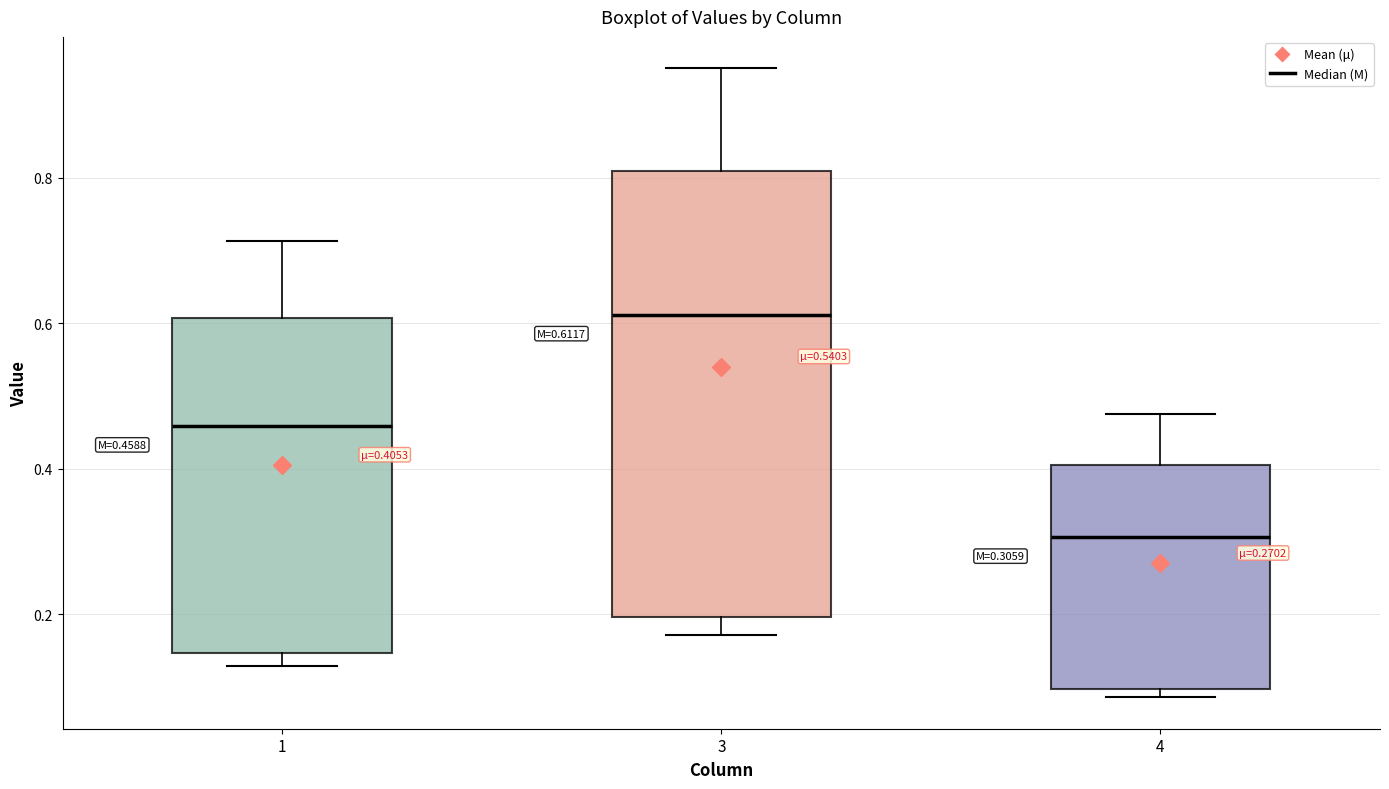

Which box has the lowest median line?

4